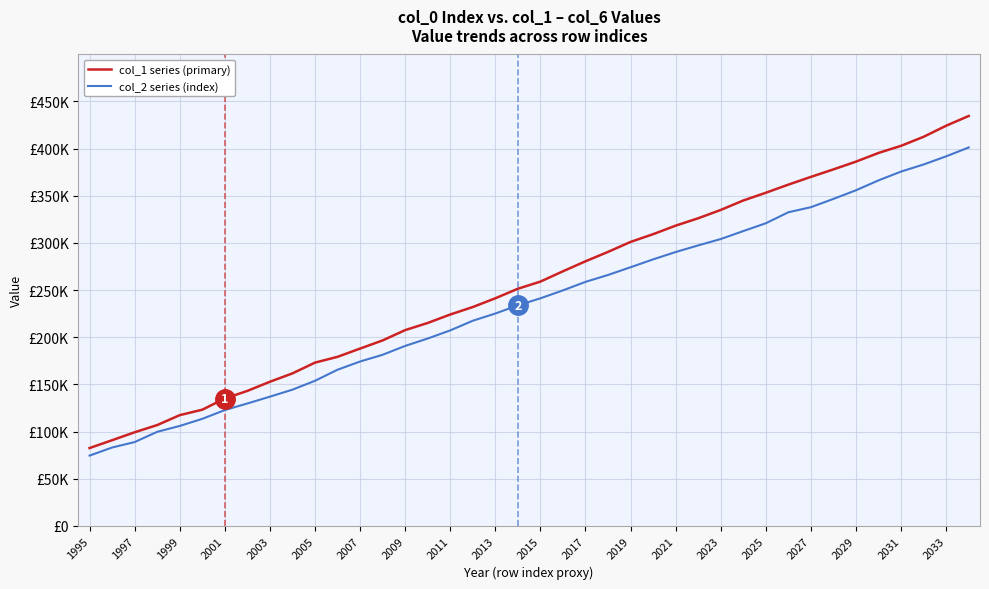

Does the chart display data point markers on the line(s)?

No